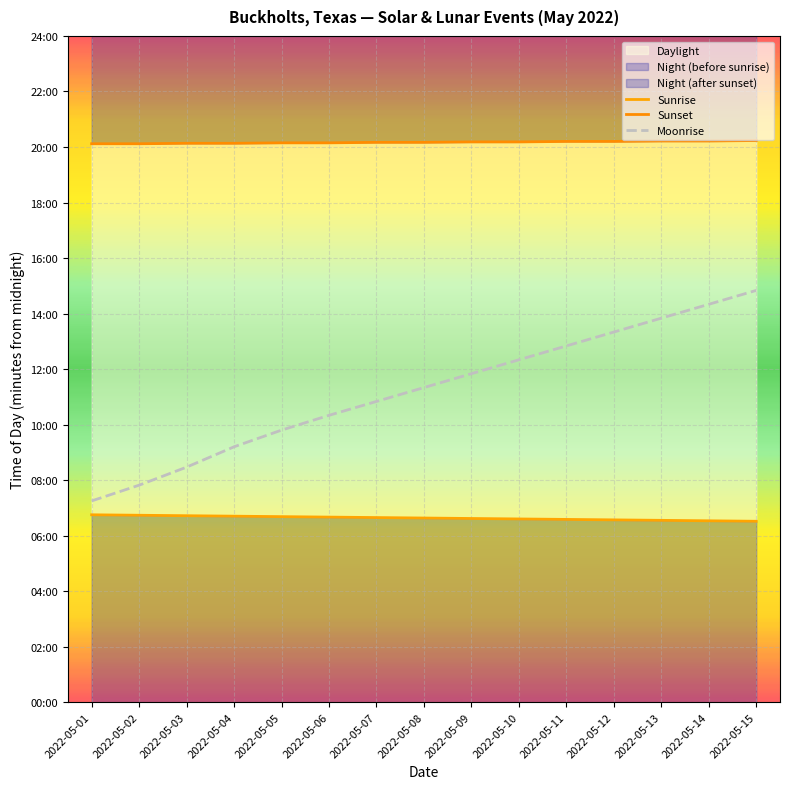

Which label corresponds to the largest value in the chart?

2022-05-15